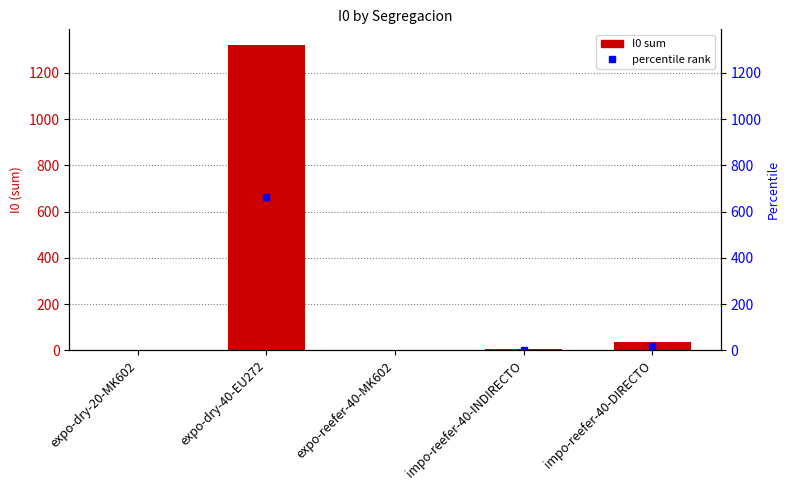

How many values are below 5?

2